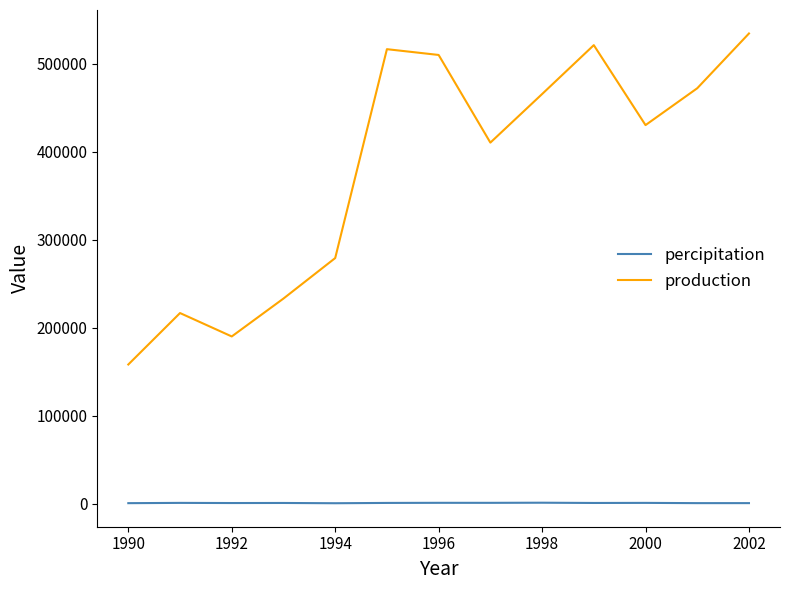

Which series has the largest total across all categories?

production